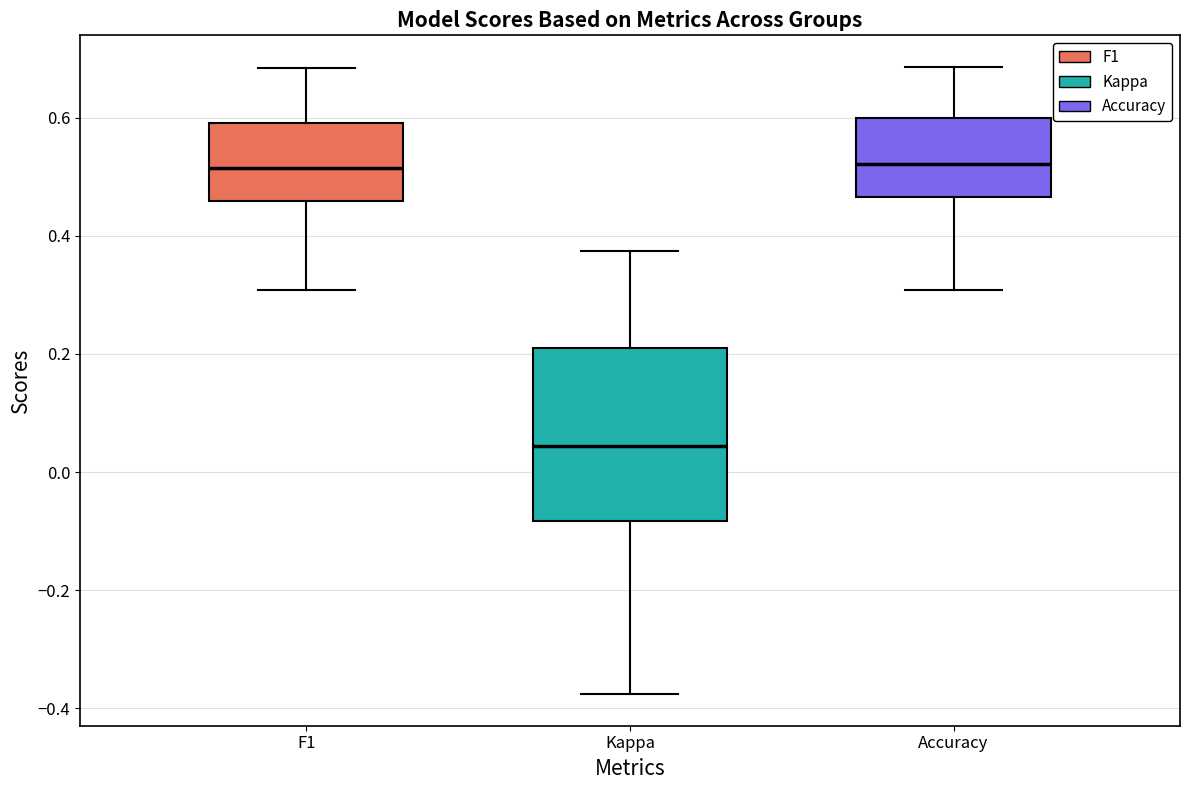

Reading left to right, read every box against the y-axis: the position of its median line, the range the box covers, and the ends of its whiskers. The values are not printed on the chart, so give them approximately, as read against the axis.

F1: median 0.52, box 0.46 to 0.60, whiskers 0.30 to 0.68
Kappa: median 0.04, box -0.08 to 0.20, whiskers -0.38 to 0.38
Accuracy: median 0.52, box 0.46 to 0.60, whiskers 0.30 to 0.68